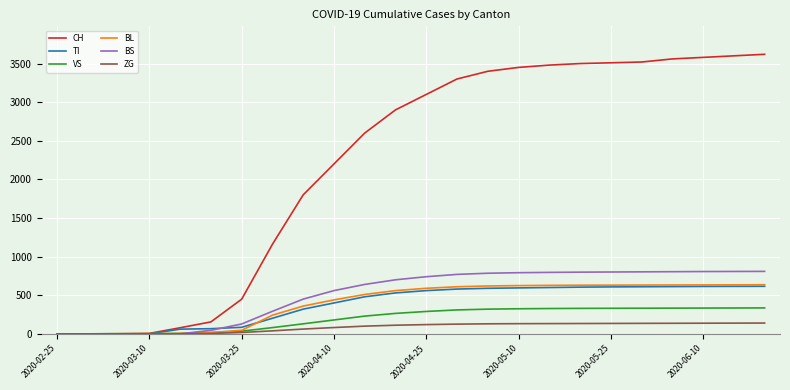

Which series has the largest range (max minus min)?

CH